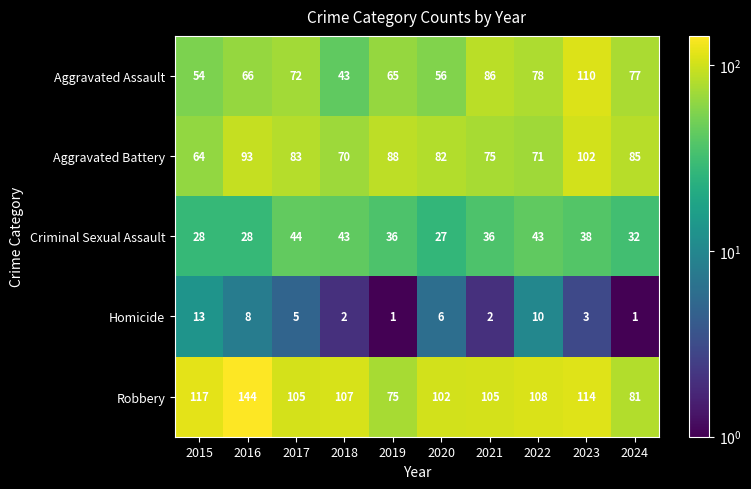

At which category is the sum across all series the highest?

2023